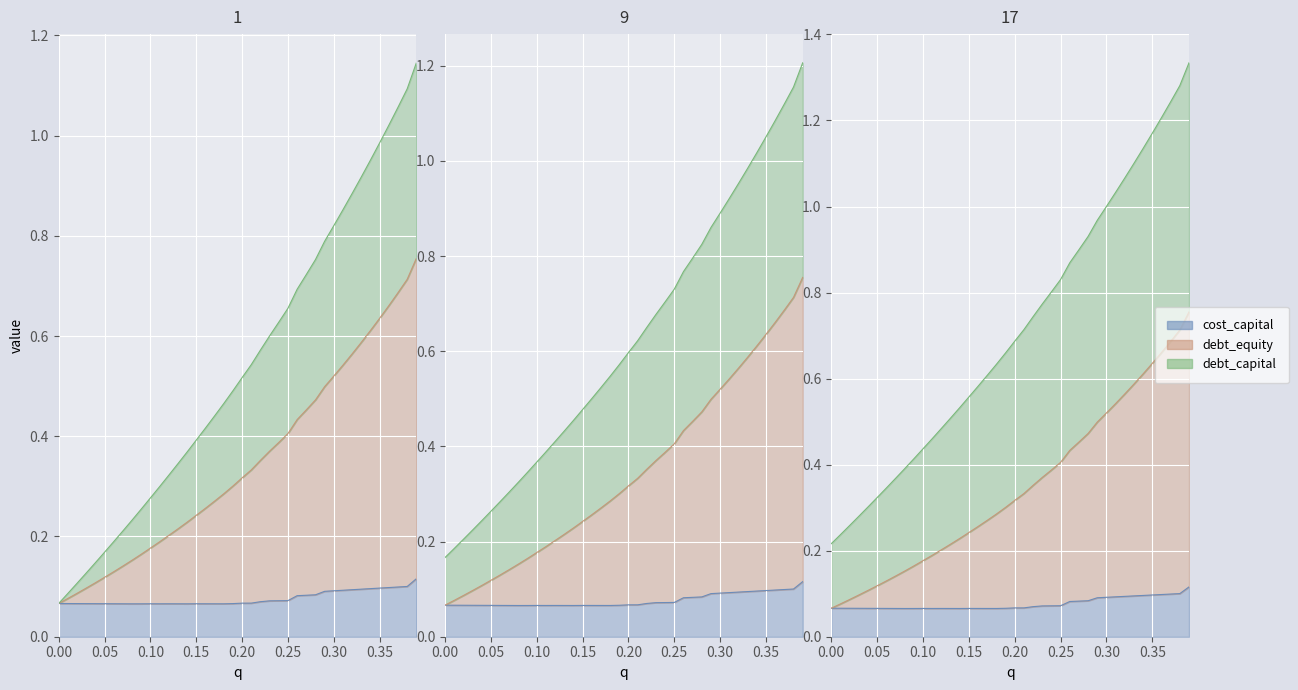

What is the label of the 8th point from the right?

0.32